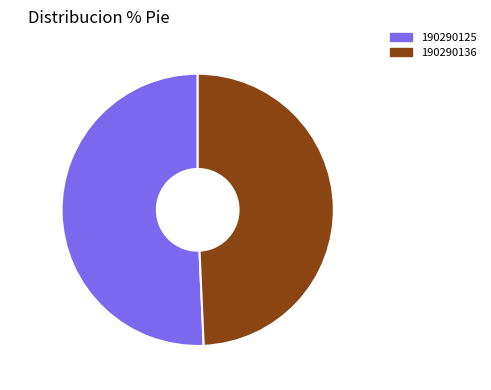

How many slices are in this pie chart?

2